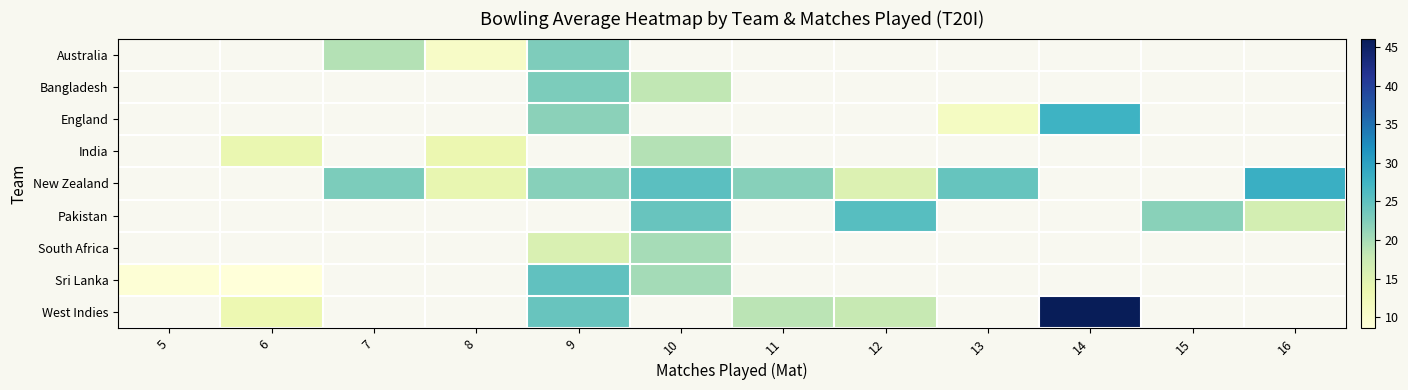

How many values in Sri Lanka are above zero?

4